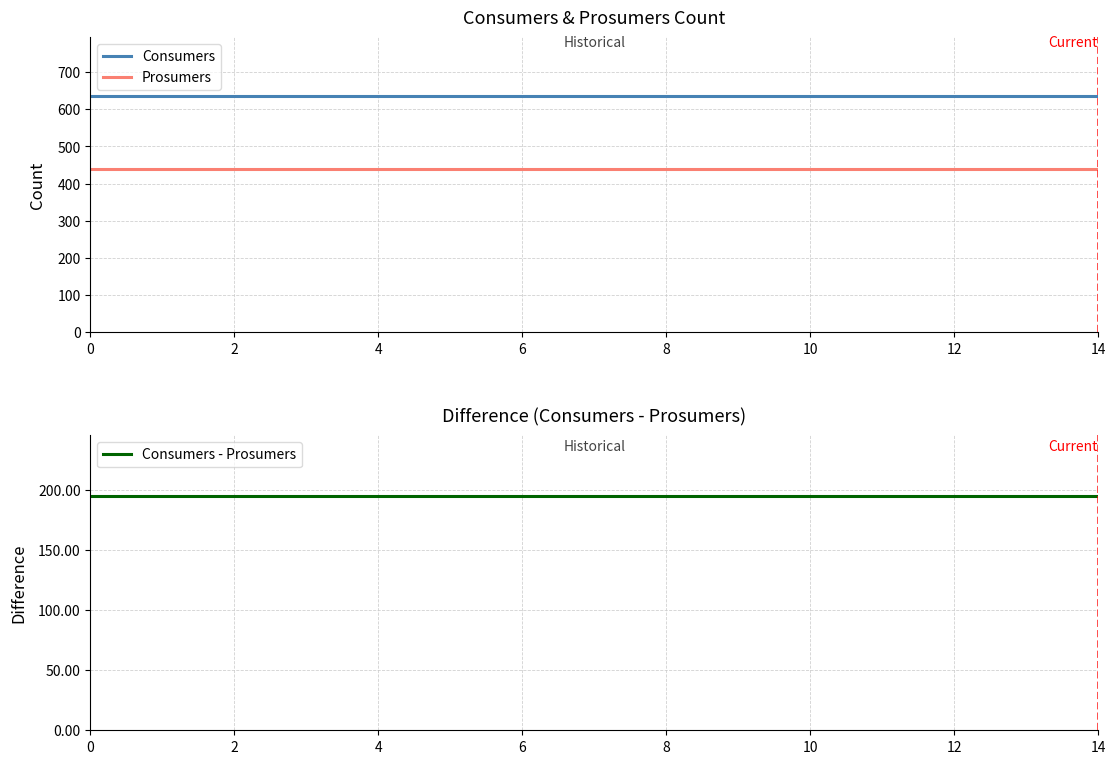

Which series has the largest range (max minus min)?

Consumers